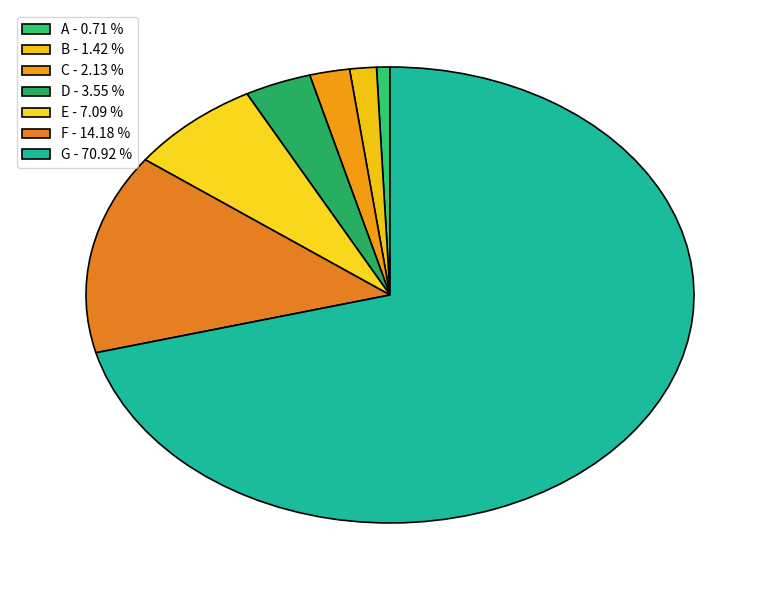

Between D and E, which is larger?

E